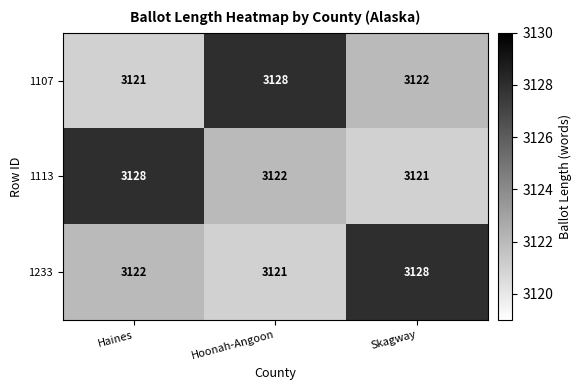

What is the total value across all series at Hoonah-Angoon?

9371